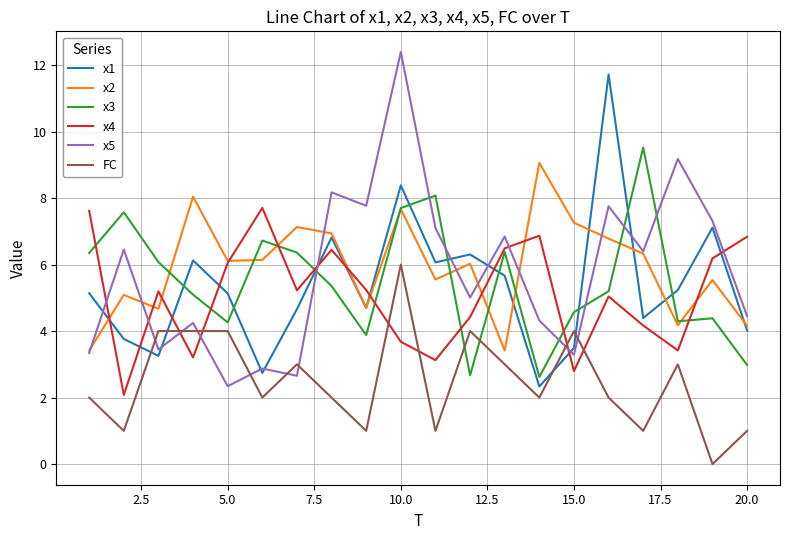

True or false: FC and x4 intersect in this chart.

True